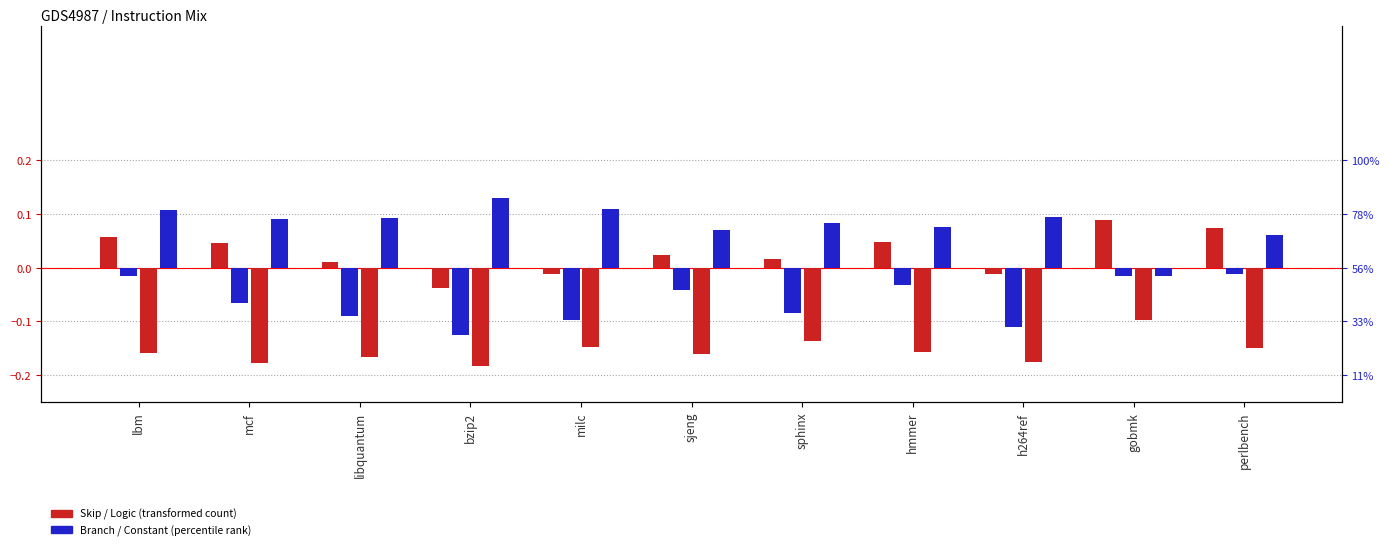

Reading left to right, what are all the values shown in this chart?

Skip: lbm=0.1	mcf=0.0	libquantum=0.0	bzip2=-0.0	milc=-0.0	sjeng=0.0	sphinx=0.0	hmmer=0.0	h264ref=-0.0	gobmk=0.1	perlbench=0.1
Branch: lbm=-0.0	mcf=-0.1	libquantum=-0.1	bzip2=-0.1	milc=-0.1	sjeng=-0.0	sphinx=-0.1	hmmer=-0.0	h264ref=-0.1	gobmk=-0.0	perlbench=-0.0
Logic: lbm=-0.2	mcf=-0.2	libquantum=-0.2	bzip2=-0.2	milc=-0.1	sjeng=-0.2	sphinx=-0.1	hmmer=-0.2	h264ref=-0.2	gobmk=-0.1	perlbench=-0.1
Constant: lbm=0.1	mcf=0.1	libquantum=0.1	bzip2=0.1	milc=0.1	sjeng=0.1	sphinx=0.1	hmmer=0.1	h264ref=0.1	gobmk=-0.0	perlbench=0.1